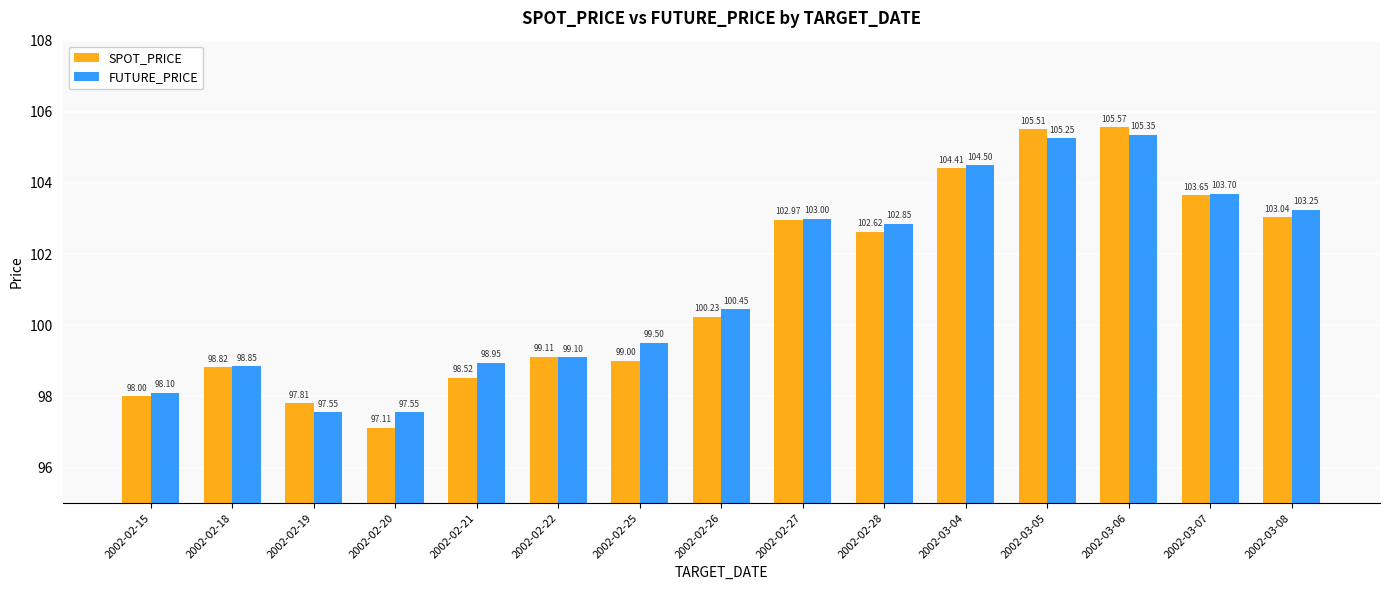

Which label corresponds to the largest value in the chart?

2002-03-06